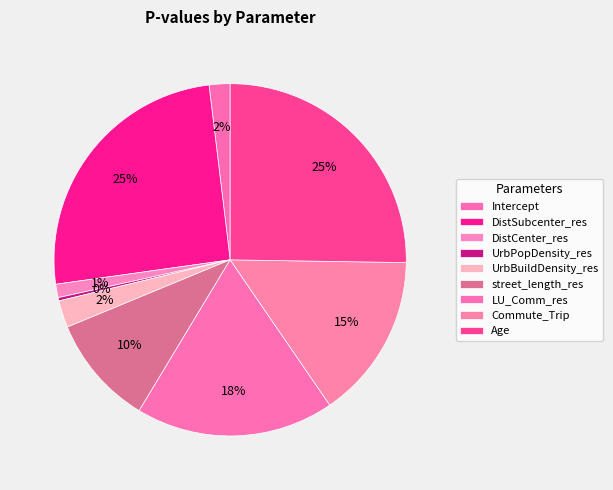

Is it true that UrbBuildDensity_res is 1% of the pie?

False